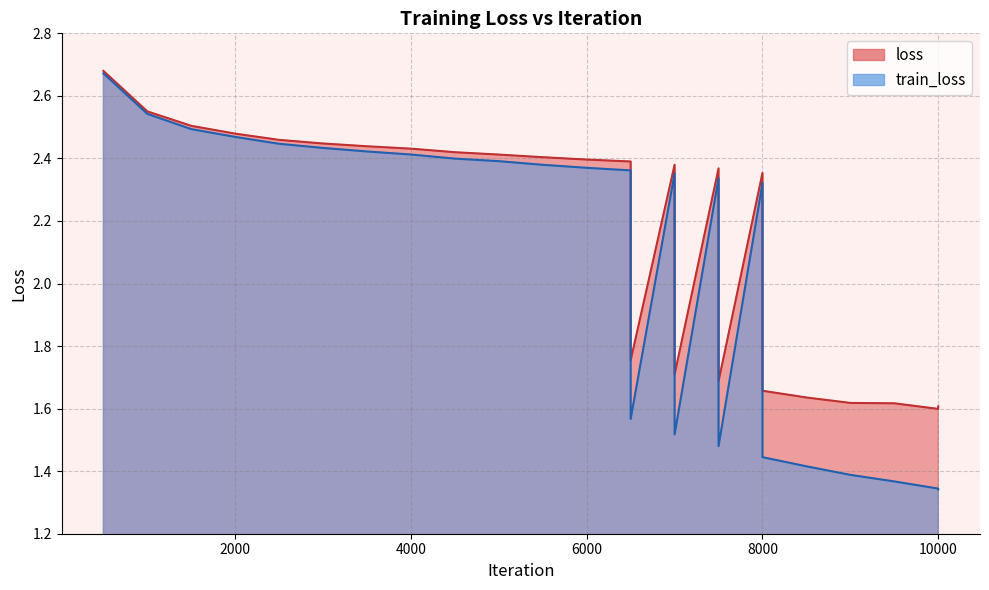

At which category is the sum across all series the highest?

500